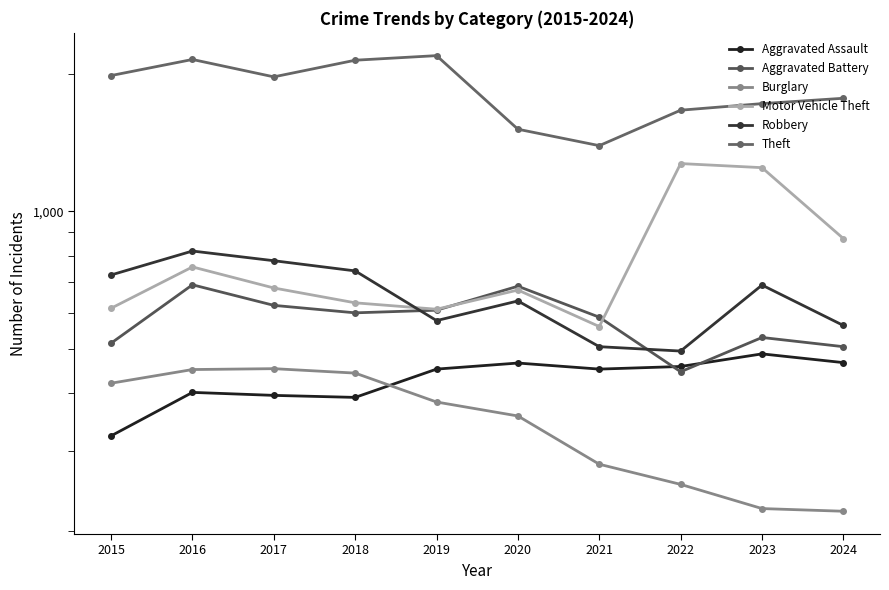

Does the chart display data point markers on the line(s)?

Yes